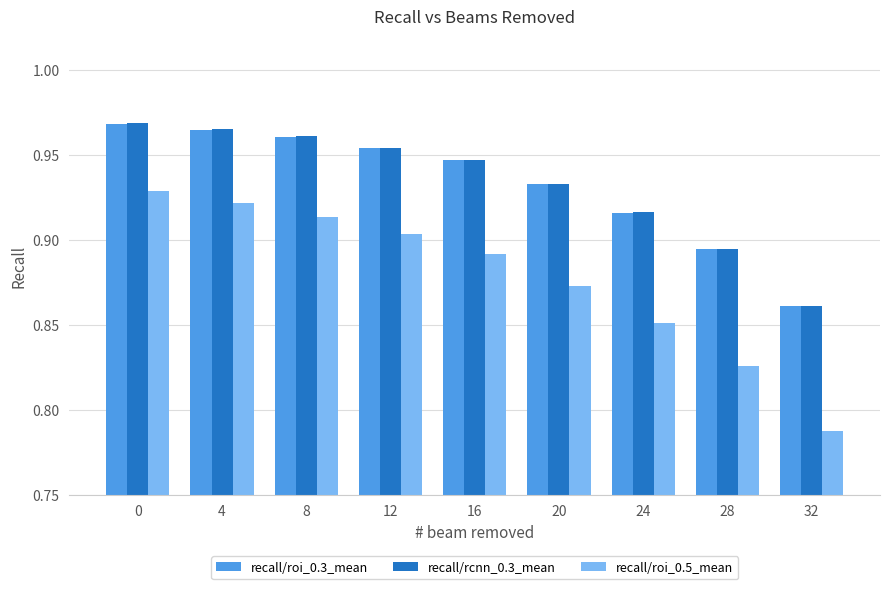

Count the recall/roi_0.5_mean values in the range 0 to 1.

9